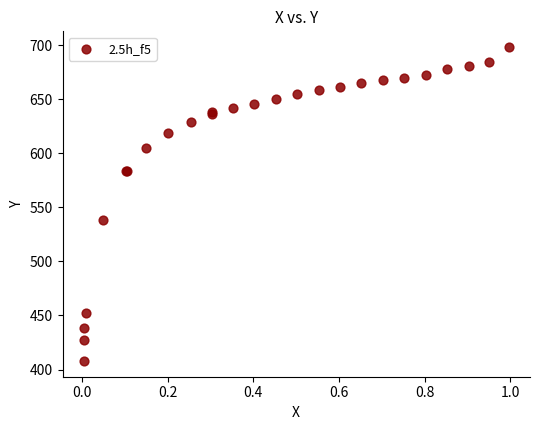

What Y value in the scatter plot is closest to 553?

538.3